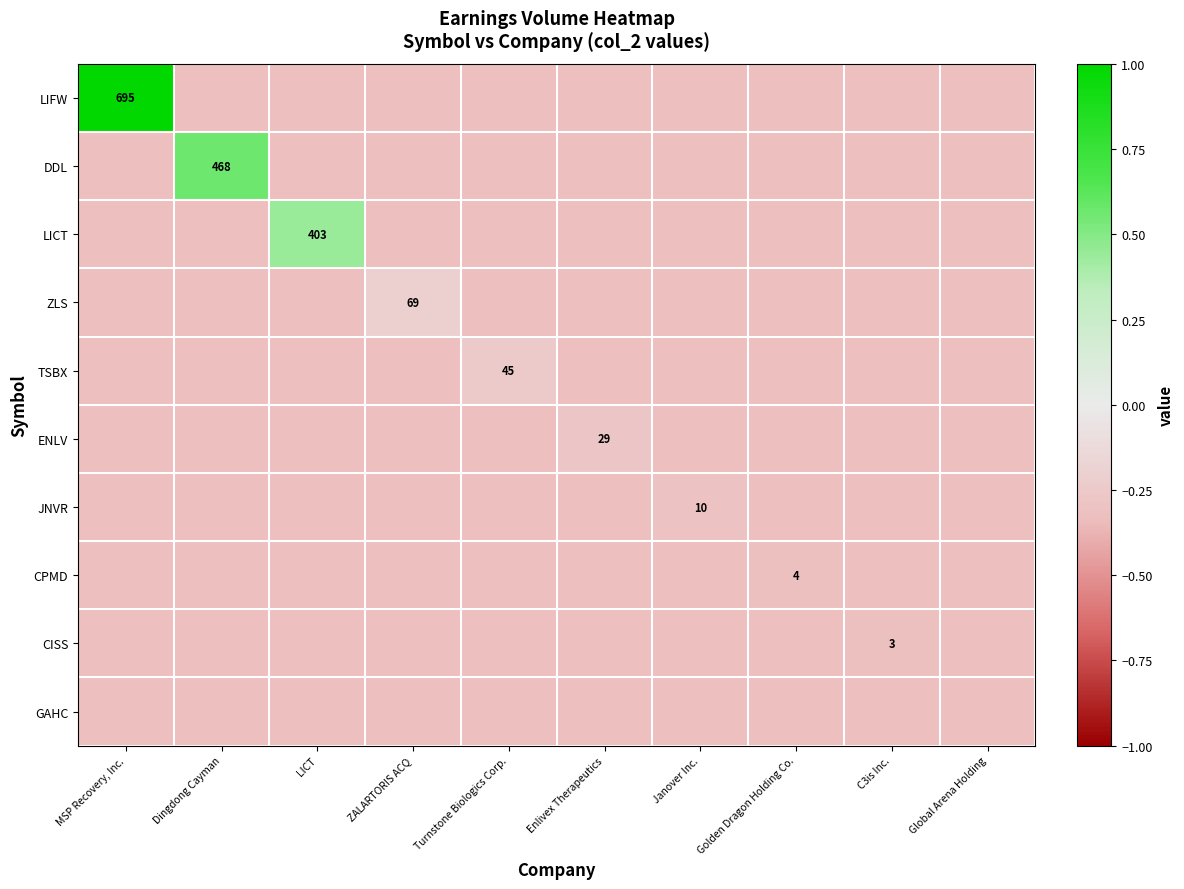

At how many categories does at least one series exceed 0?

3